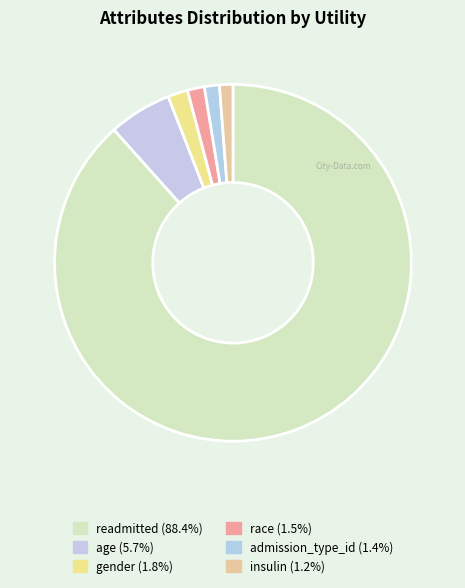

Count the number of slices in the pie.

6